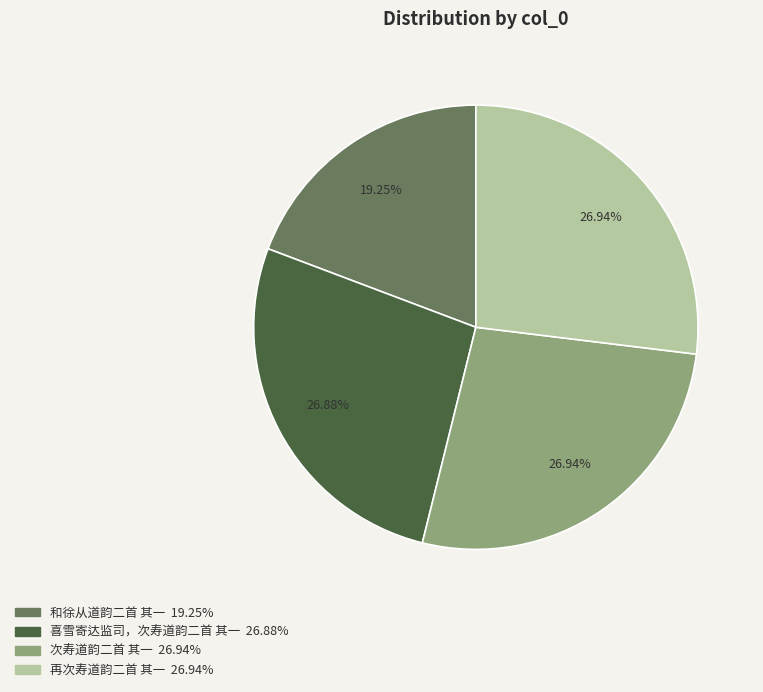

What is the smallest slice in the pie chart?

和徐从道韵二首 其一